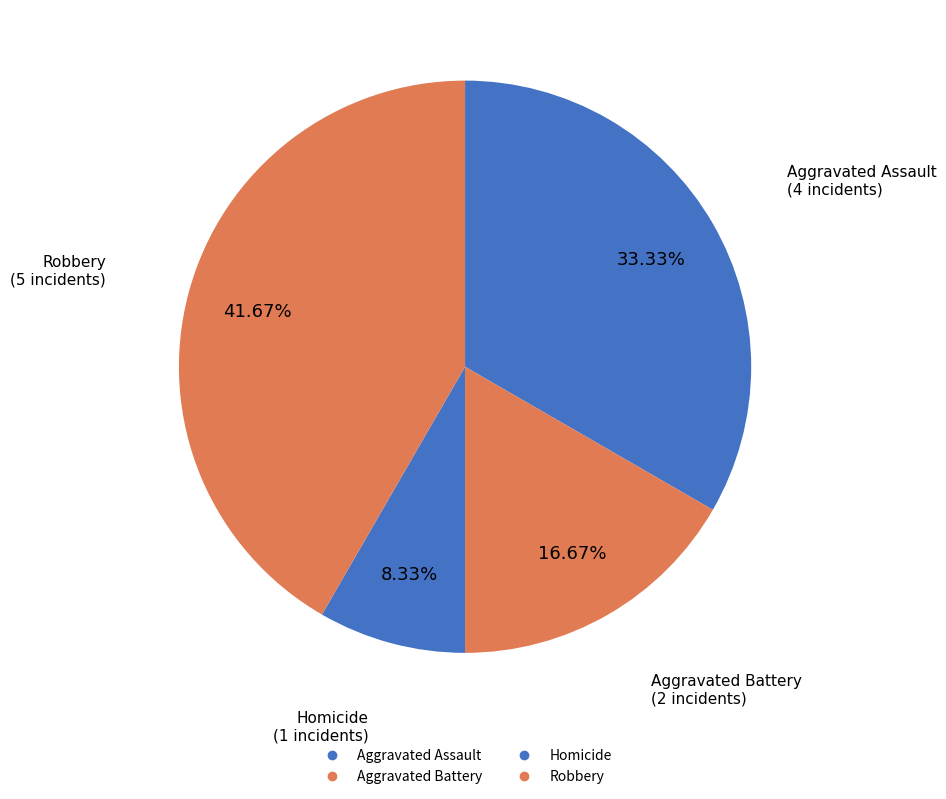

Count the number of slices in the pie.

4